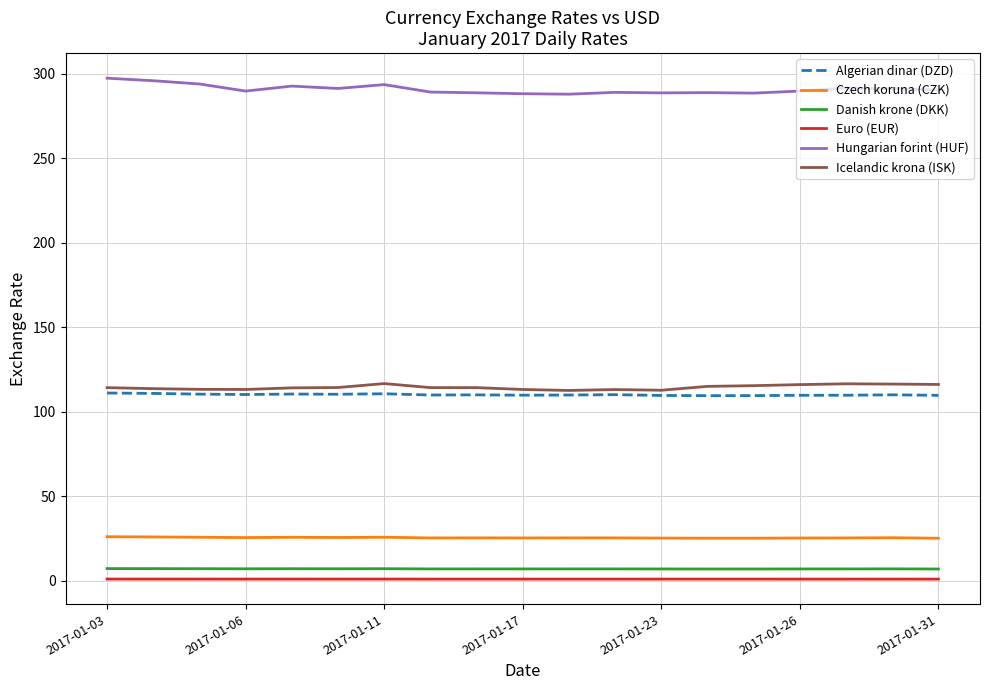

What is the difference between the second highest and second lowest values in the Hungarian forint (HUF) series?

7.7